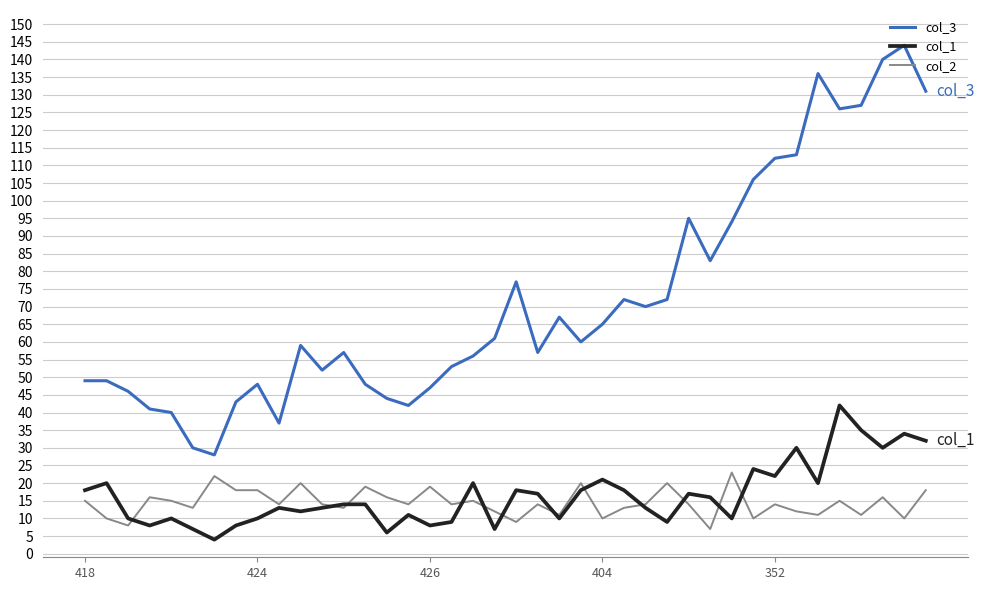

Which series has the largest total across all categories?

col_3